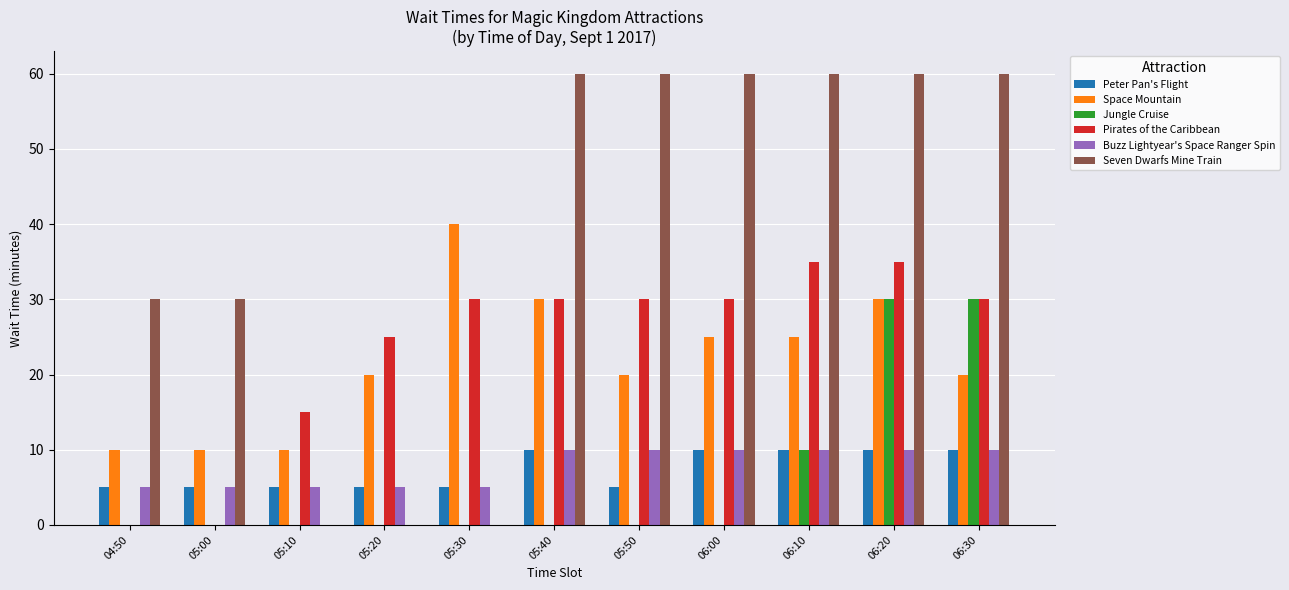

Are the bars horizontal?

No